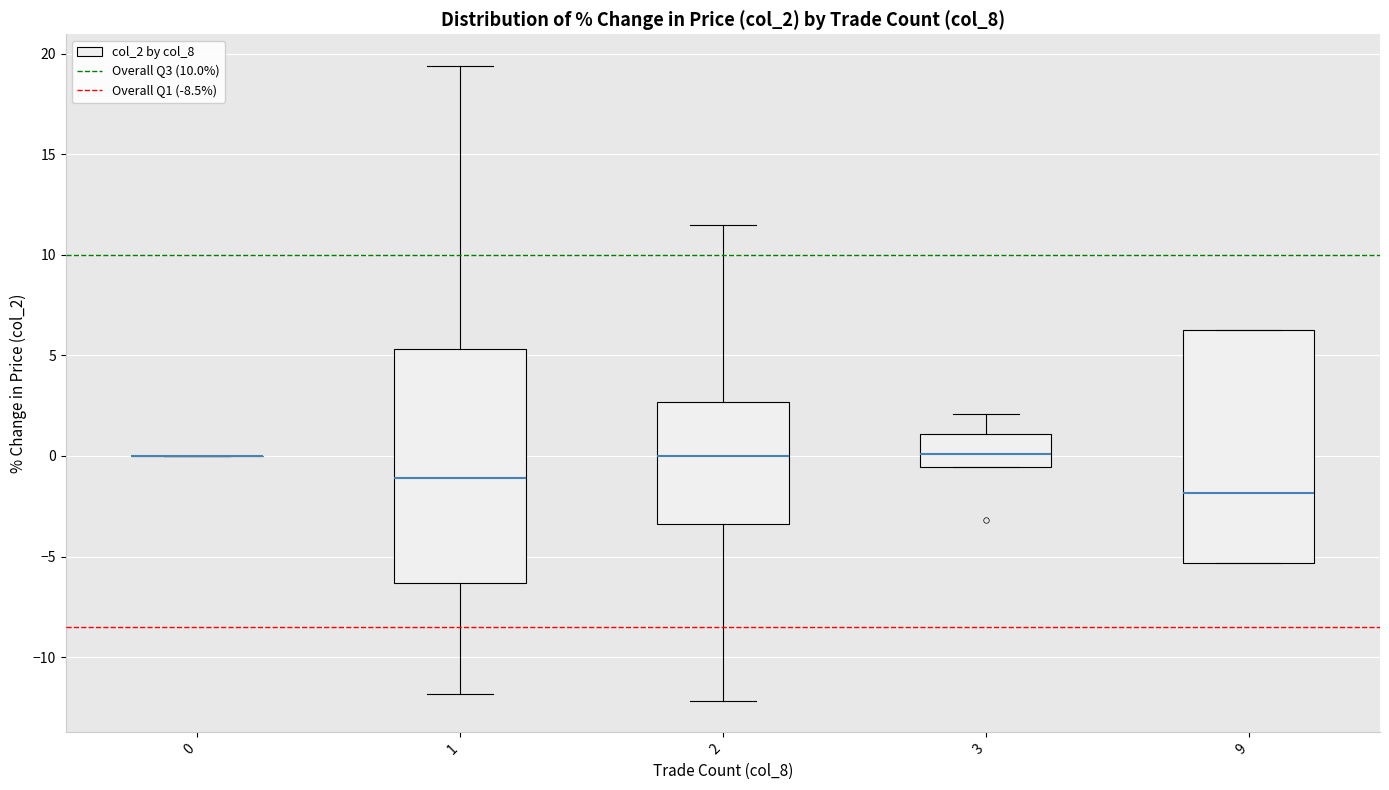

Reading left to right, transcribe this box plot: for each box, give where its median line is, the range the box spans, and where its two whiskers end, as read against the y-axis. The values are not printed on the chart, so give them approximately, as read against the axis.

0: box collapsed to a line at 0.0, whiskers 0.0 to 0.0
1: median -1.0, box -6.5 to 5.5, whiskers -12.0 to 19.5
2: median 0.0, box -3.5 to 2.5, whiskers -12.0 to 11.5
3: median 0.0, box -0.5 to 1.0, whiskers -0.5 to 2.0
9: median -2.0, box -5.5 to 6.5, whiskers -5.5 to 6.5